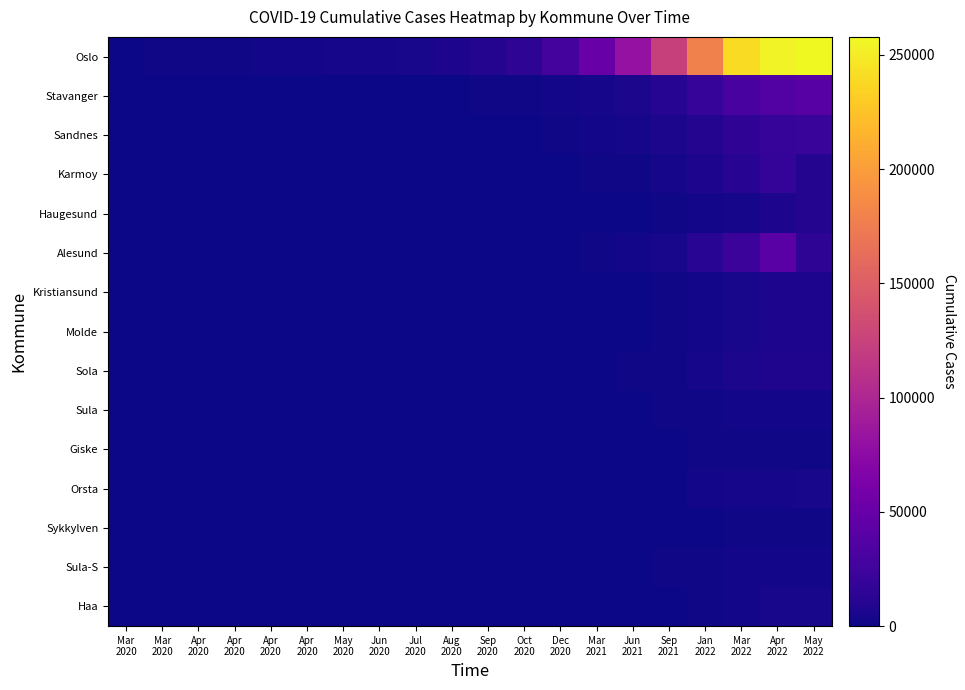

Which label corresponds to the largest value in the chart?

May
2022